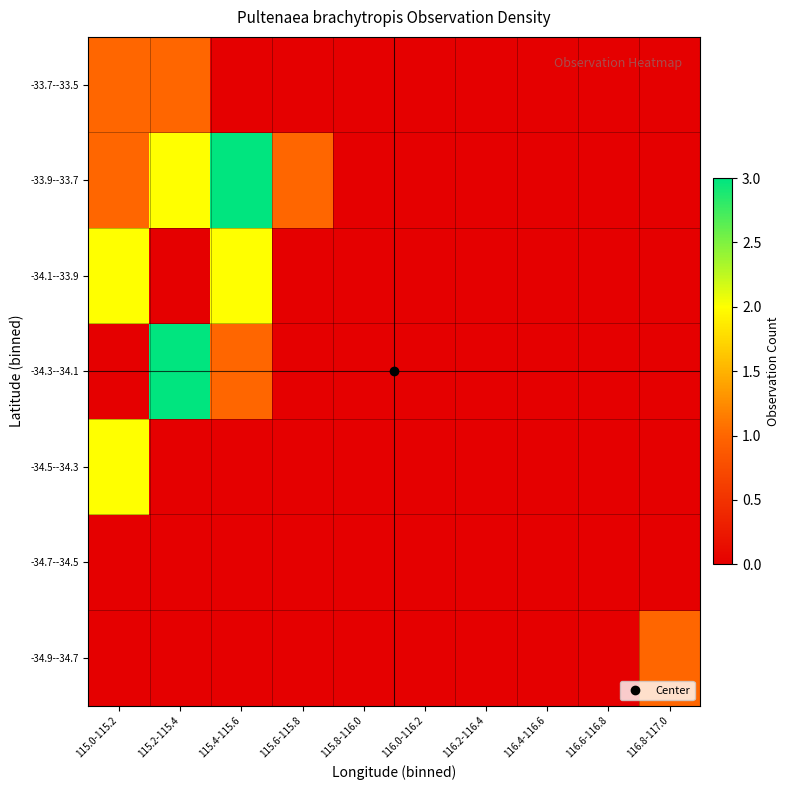

Which category has the lowest value across all series?

115.0-115.2